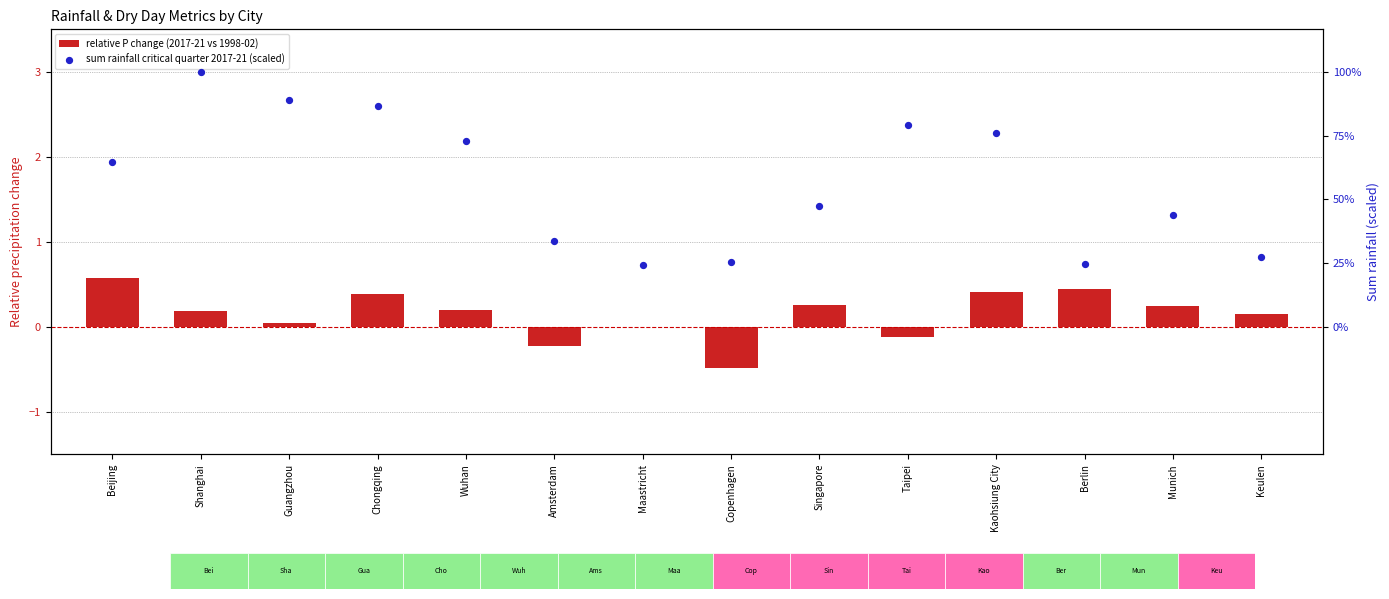

Is the value of sum rainfall critical quarter 2017-21 (scaled) at Kaohsiung City greater than the value of relative P change (2017-21 vs 1998-02) at Shanghai?

Yes